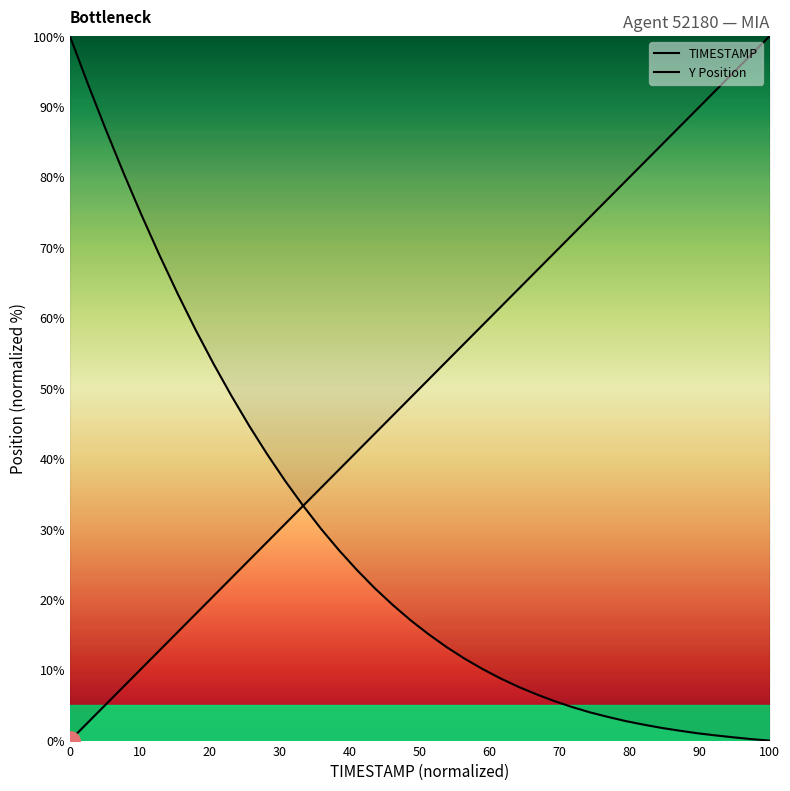

How many positive values does the TIMESTAMP series have?

39